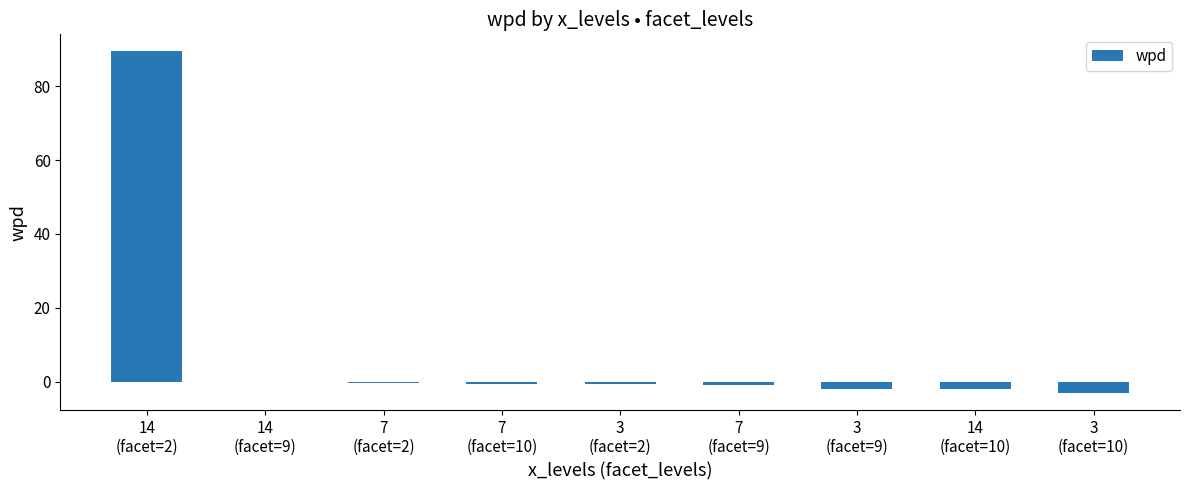

Read the value at 14
(facet=2).

89.5